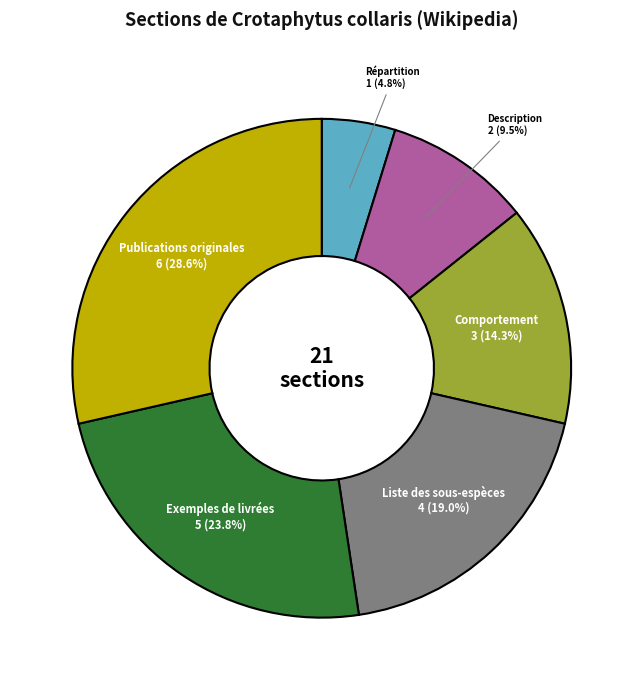

Is there a majority slice in this chart?

No